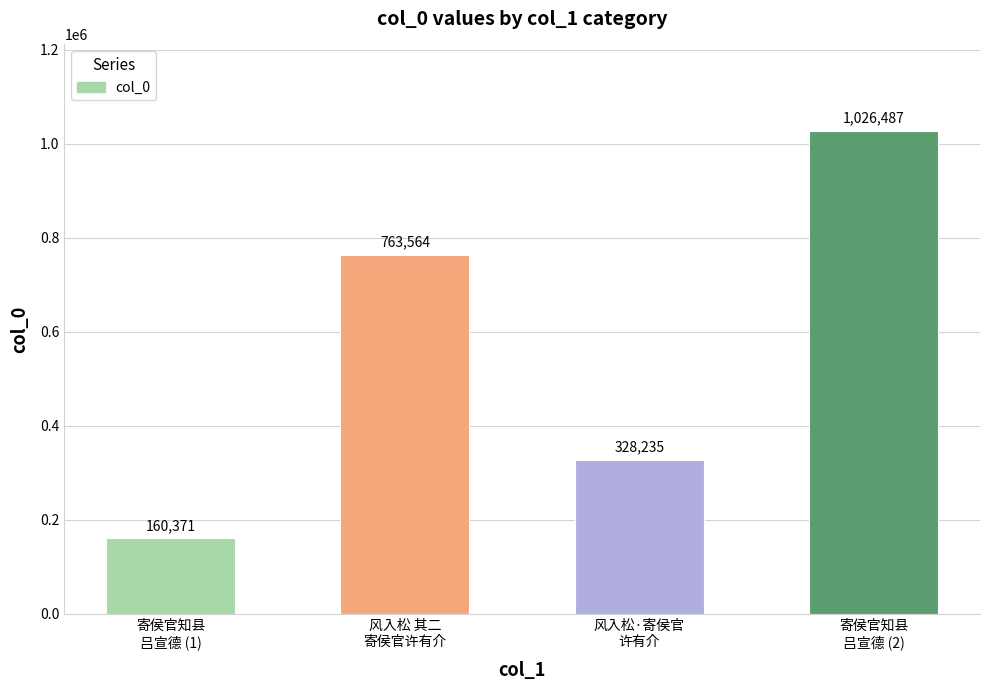

What position from the left is 寄侯官知县
吕宣德 (1)?

1